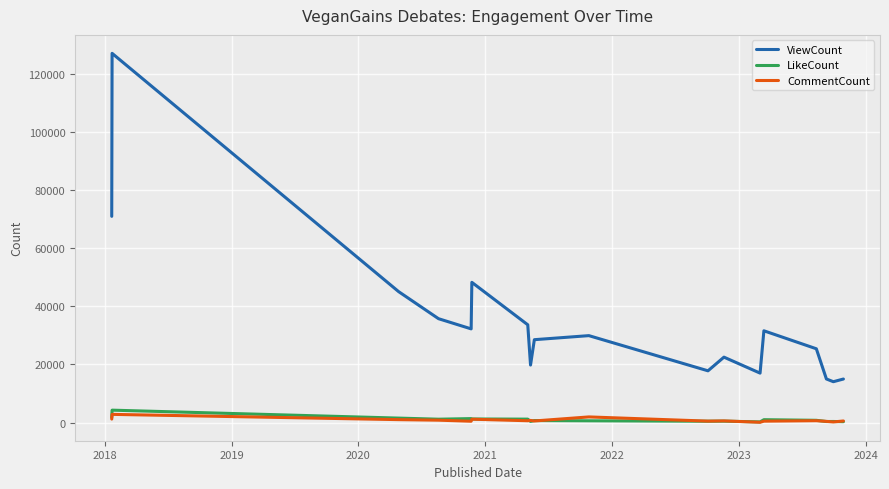

What is the greatest value displayed?

127059